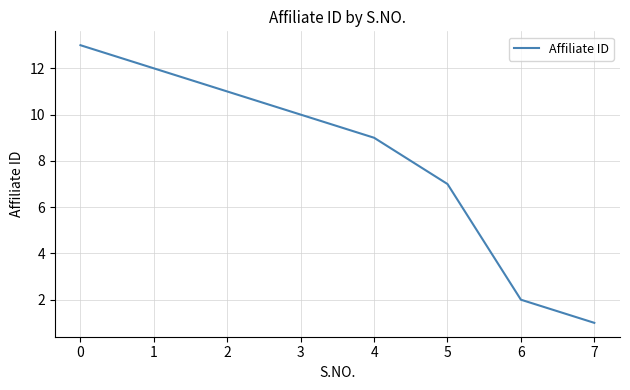

At which label is the value closest to 7?

5